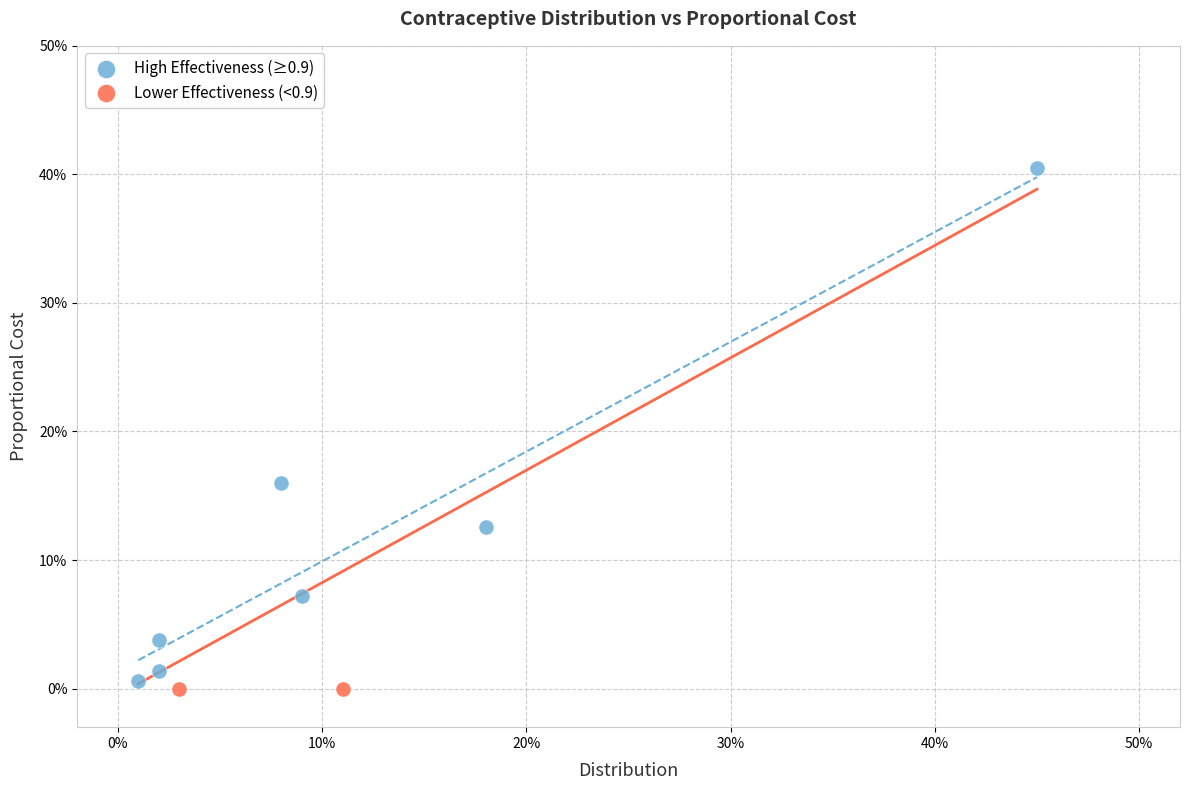

What are all the series names shown in the legend?

High Effectiveness (≥0.9), Lower Effectiveness (<0.9)